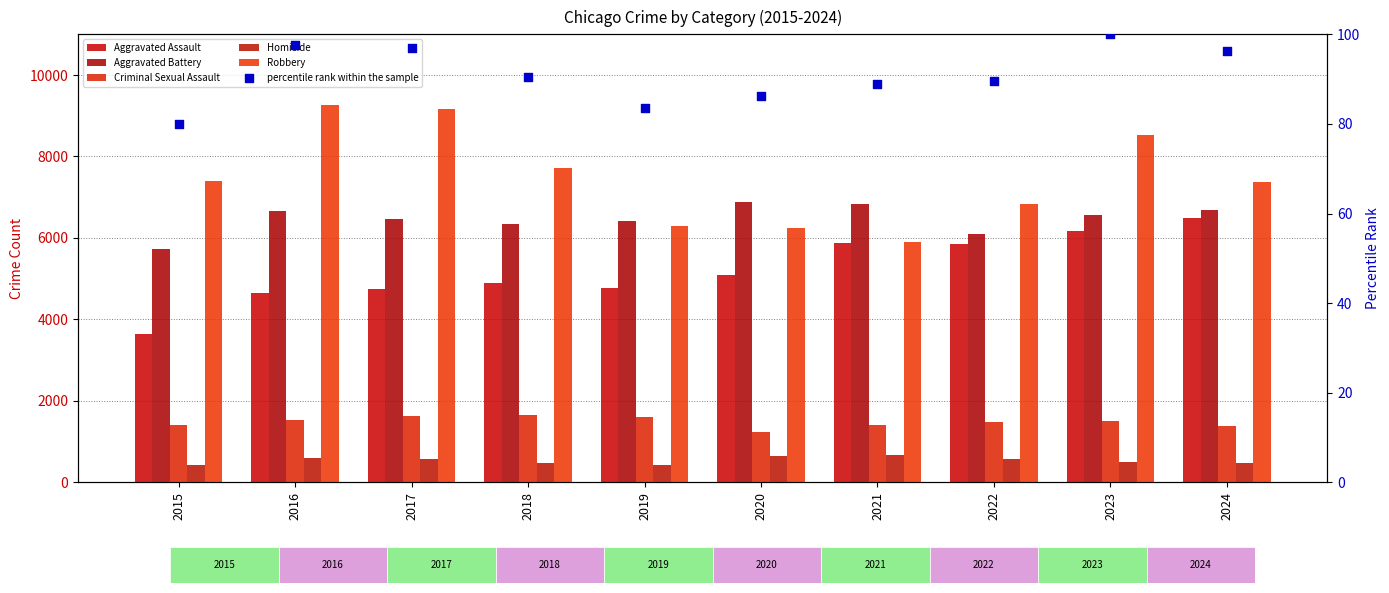

What is the total value across all series at 2022?

20937.5